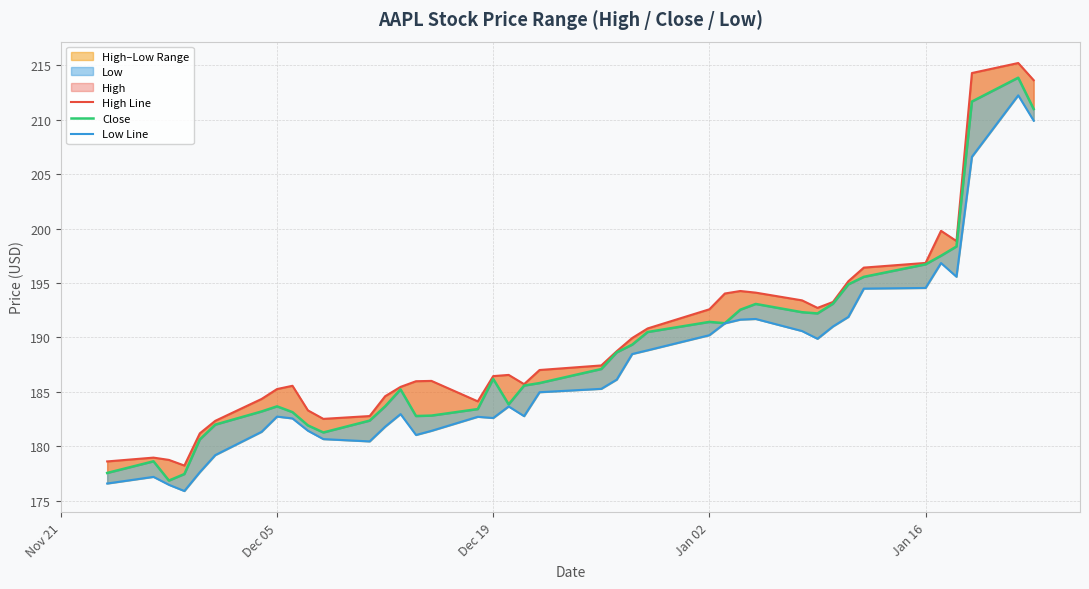

What is the minimum value shown in the chart?

175.9